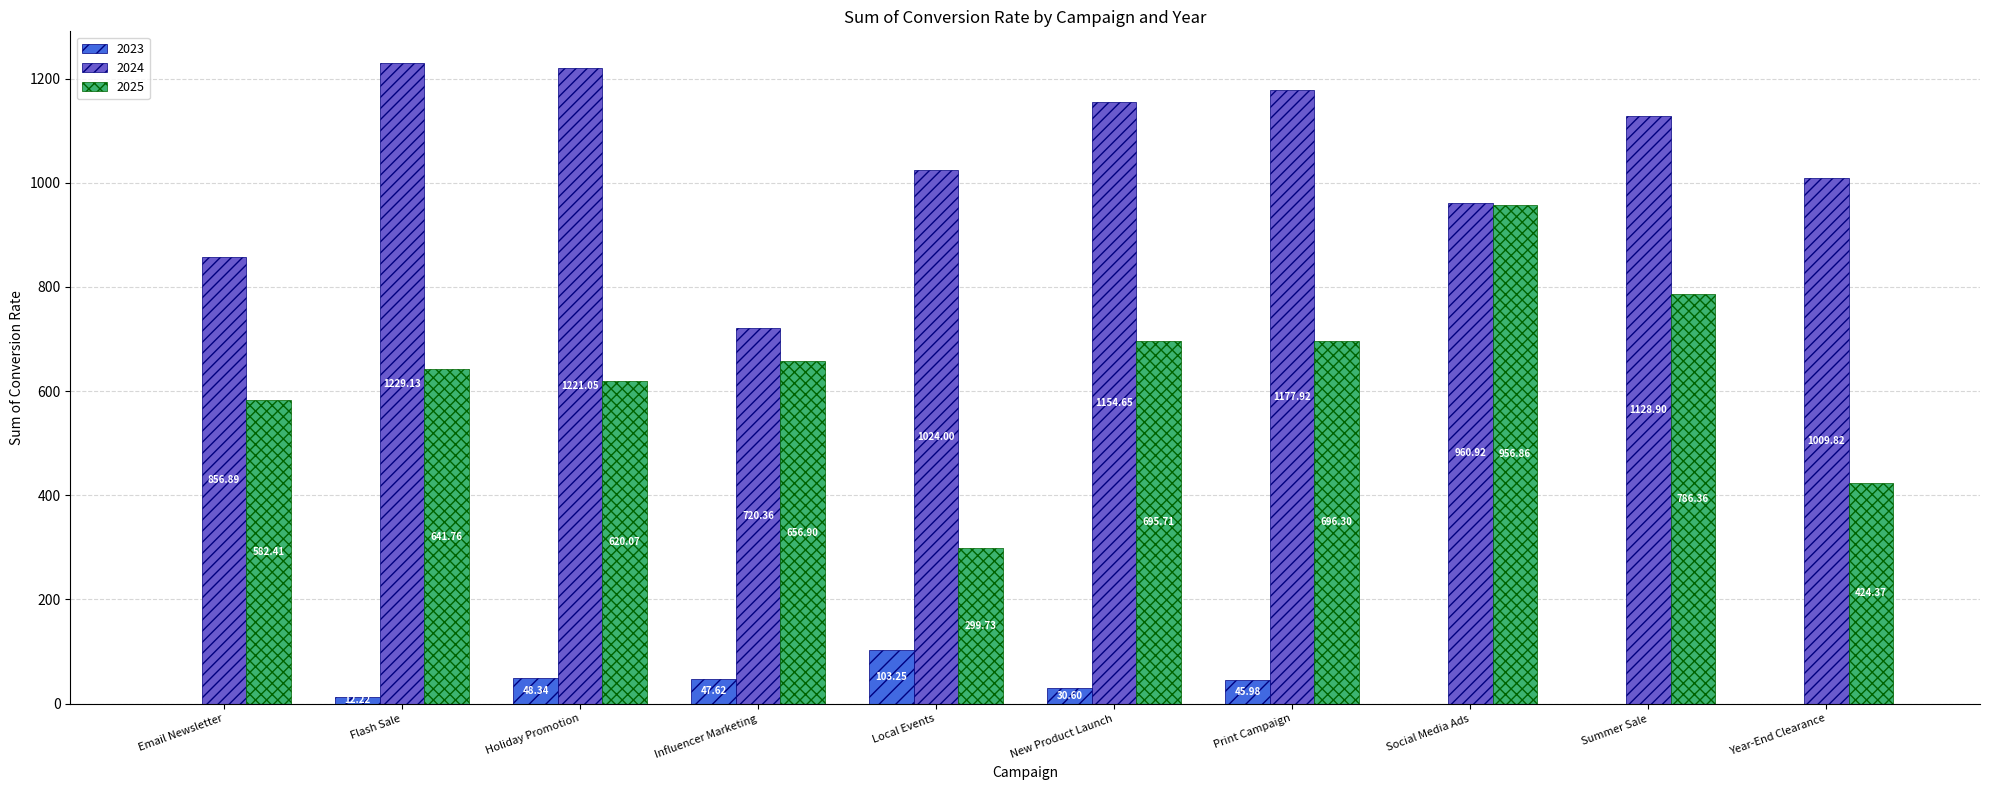

How many groups of bars are there?

10